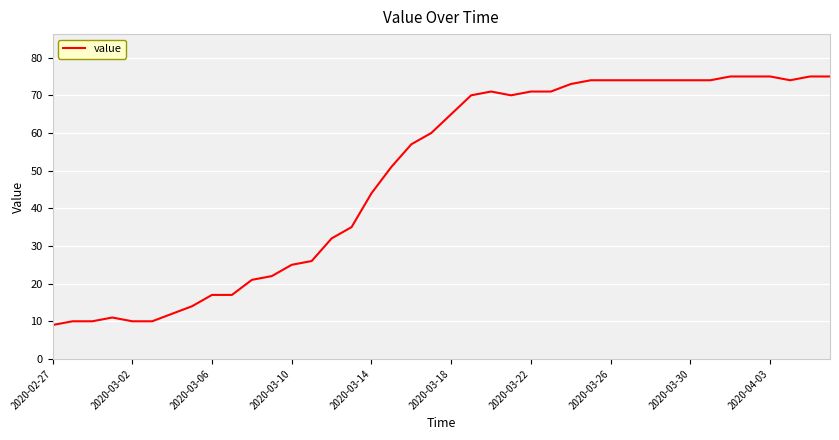

What is the maximum value shown in the chart?

75